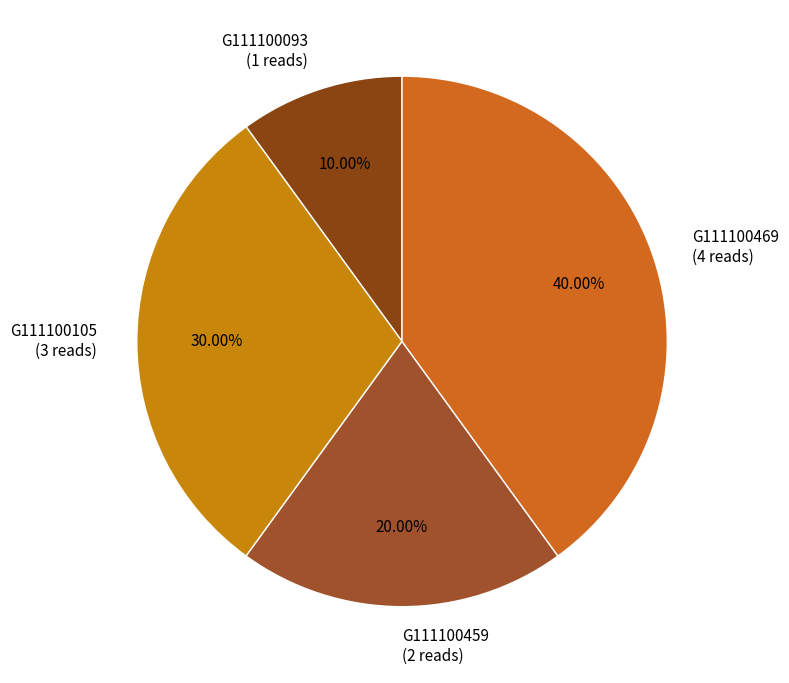

Is the sum of G111100093 (1 reads) and G111100105 (3 reads) greater than half?

No